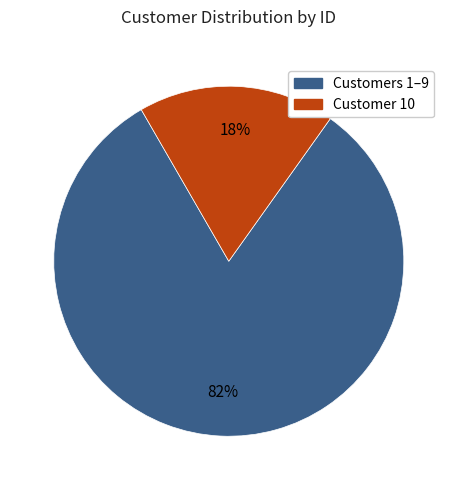

Count the number of slices in the pie.

2